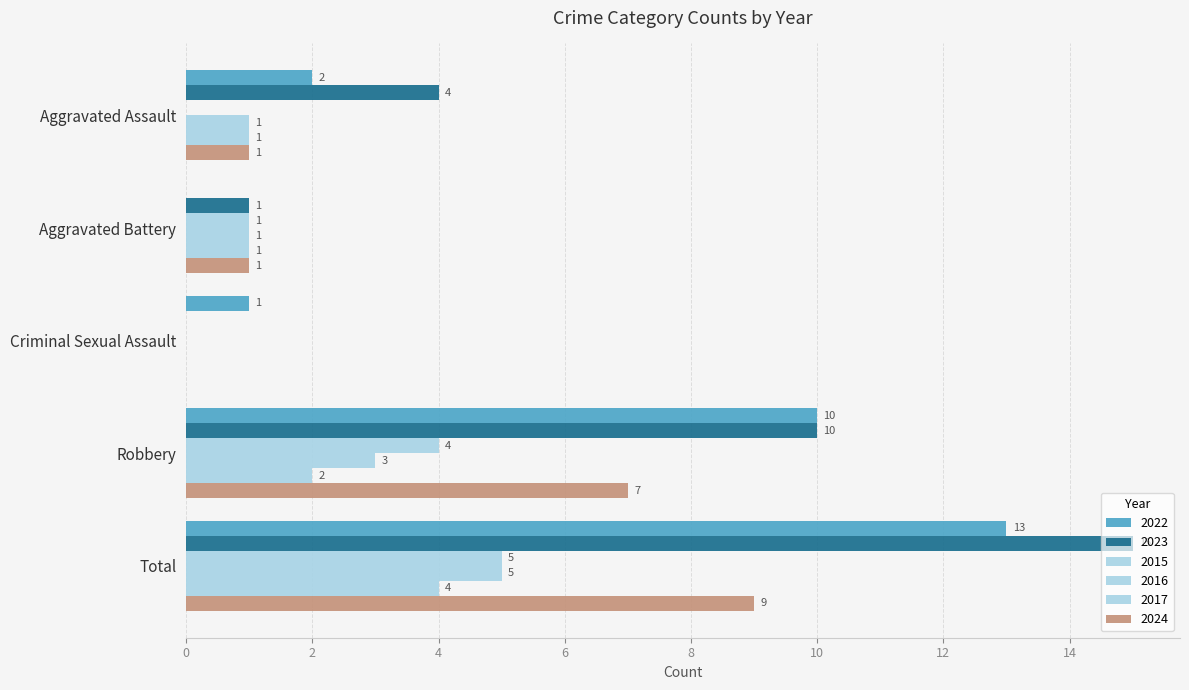

What position from the left is Aggravated Battery?

2